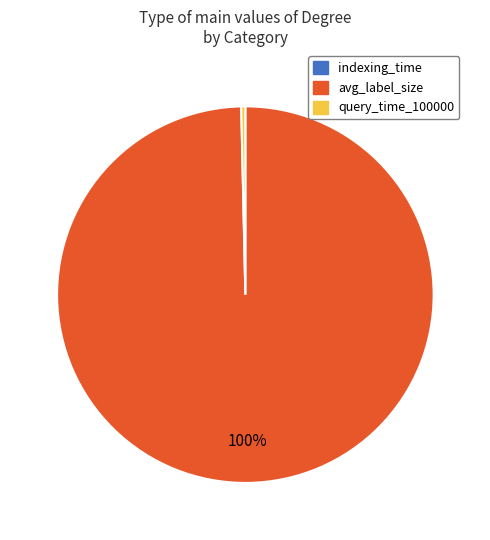

To the nearest percent, what is the average slice percentage?

33%